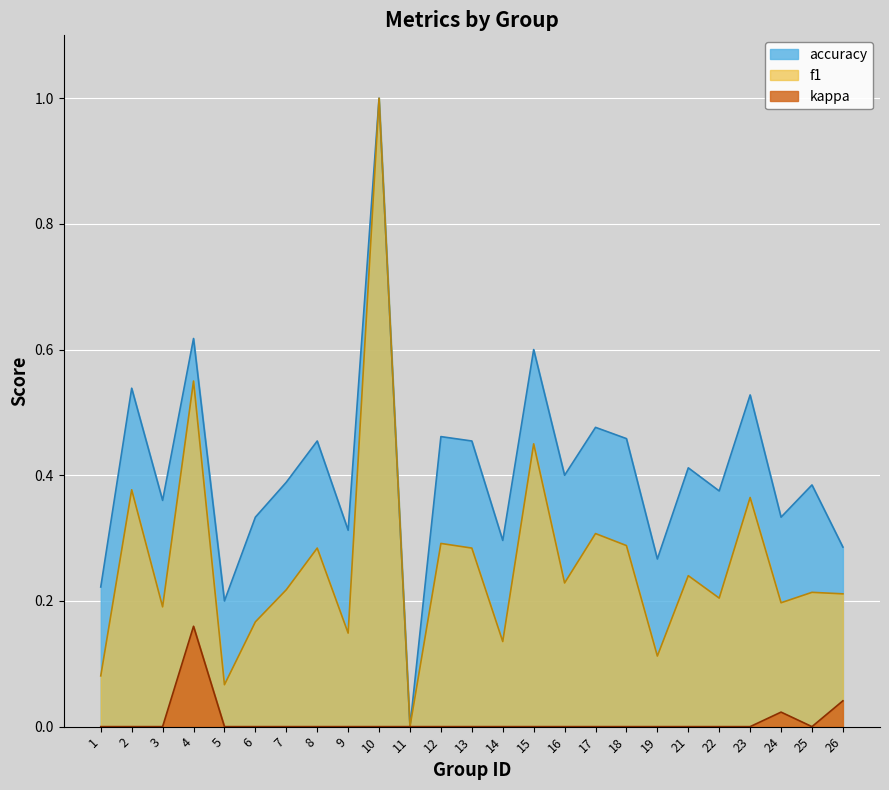

At which category is the sum across all series the highest?

10